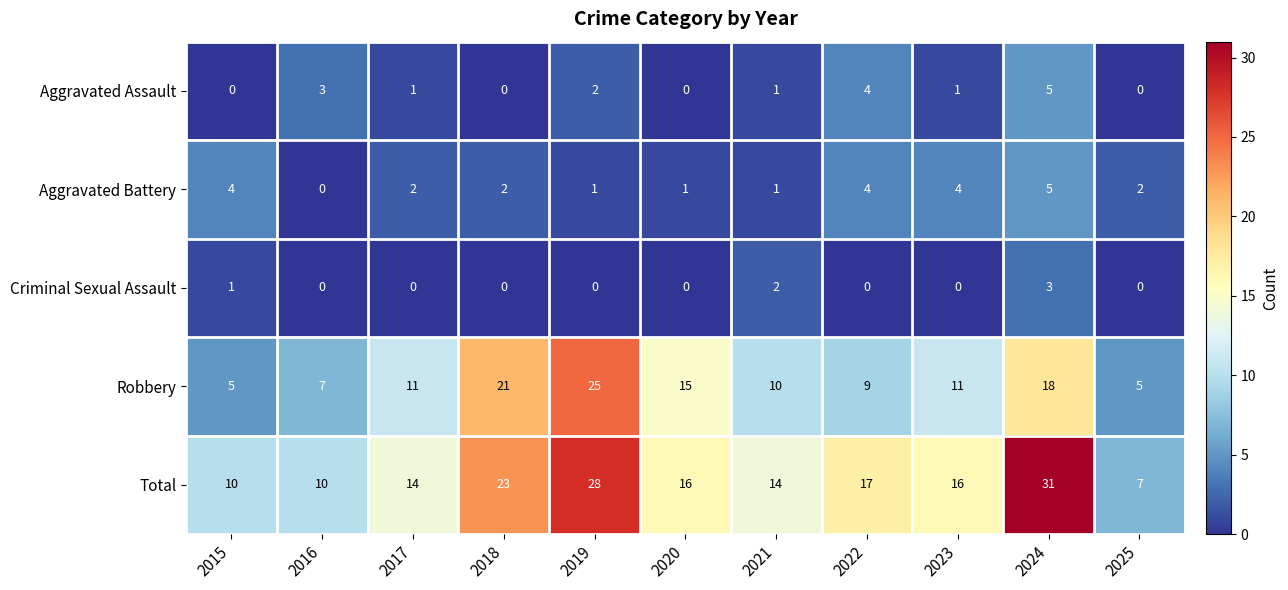

Count the Criminal Sexual Assault values in the range 0 to 1.

9